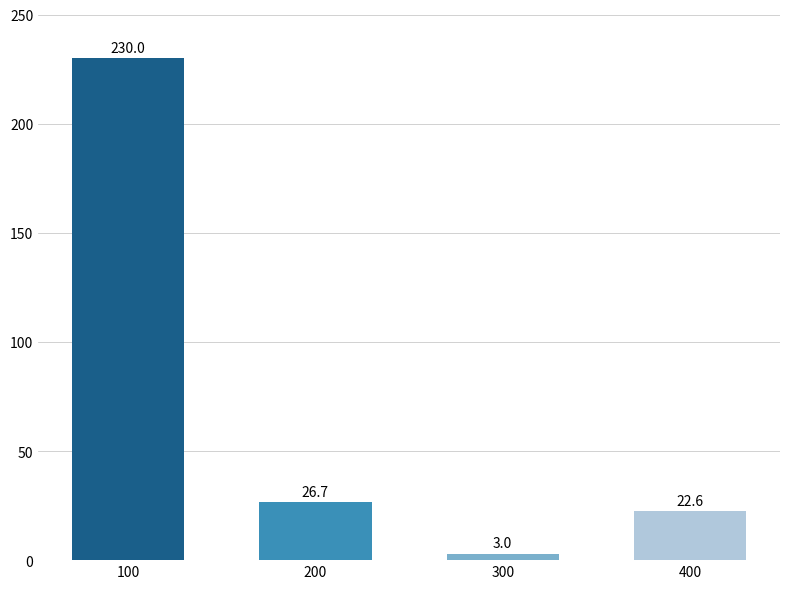

What is the value of the 2nd bar from the left?

26.7